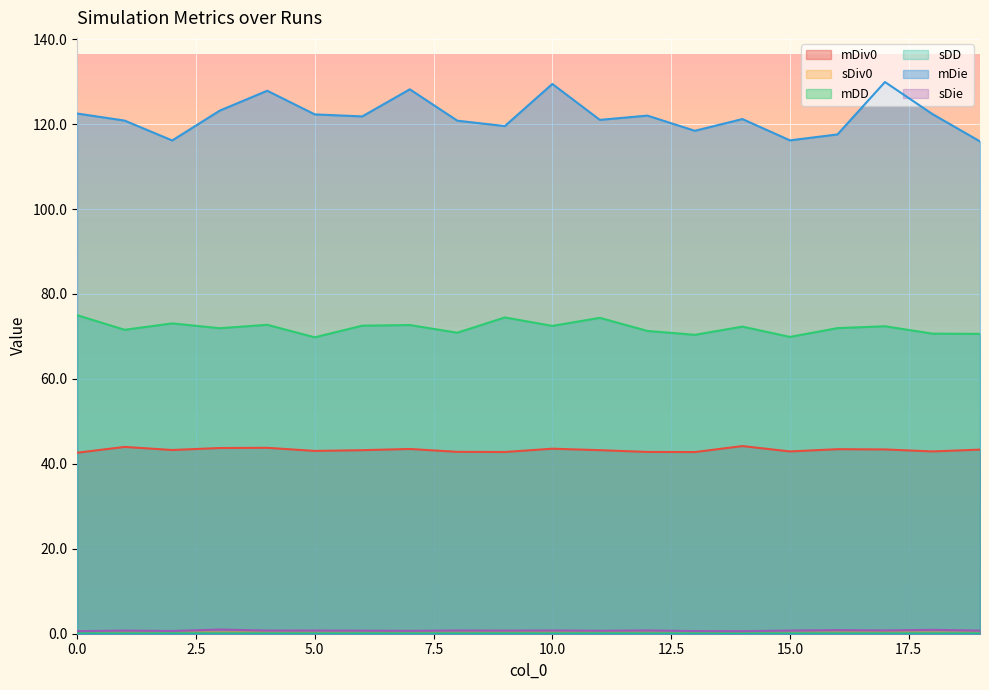

True or false: sDiv0 has a value of 0.2 at 8.

True